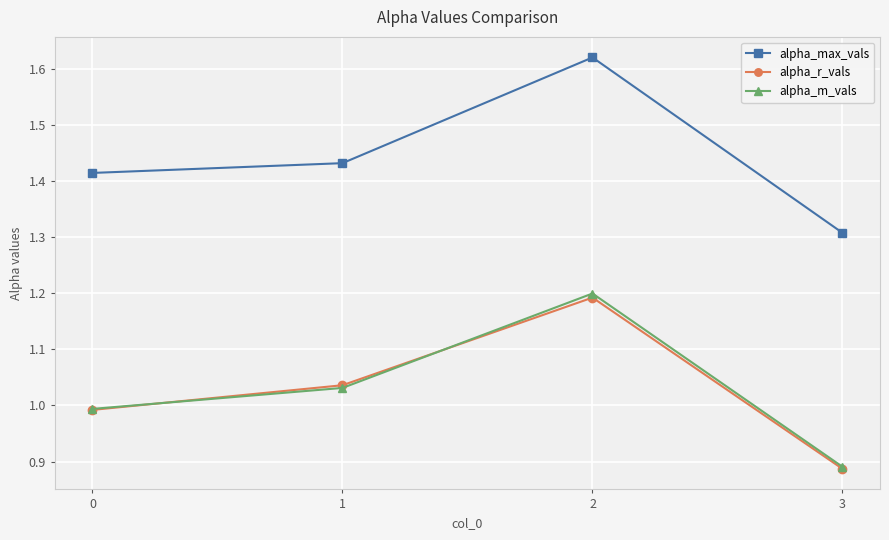

What is the difference between the maximum and minimum values in the alpha_r_vals series?

0.3